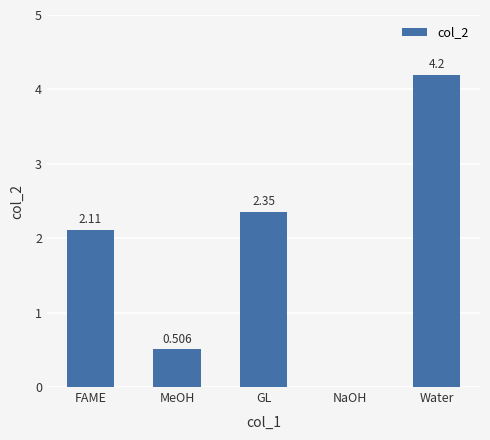

What is the sum of all values?

9.2